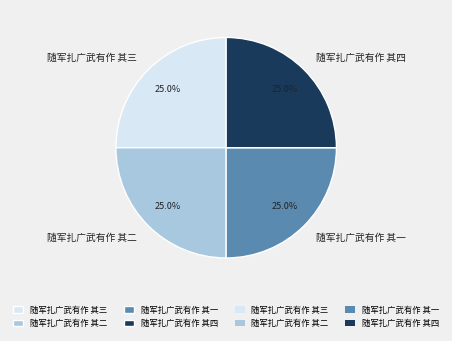

What portion of the pie excludes 随军扎广武有作 其一?

75.0%